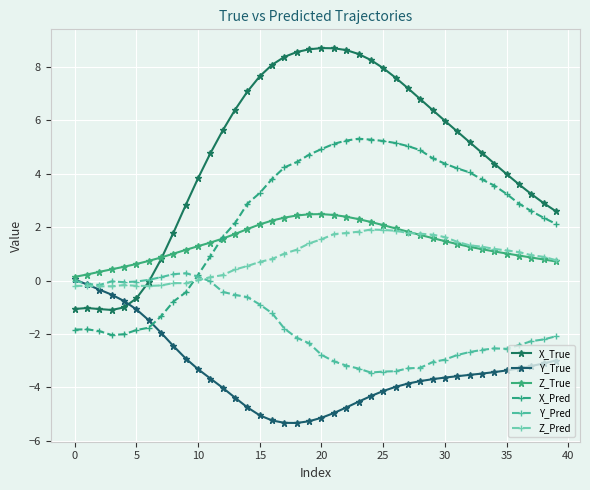

At which category does the chart reach its peak across all series?

20